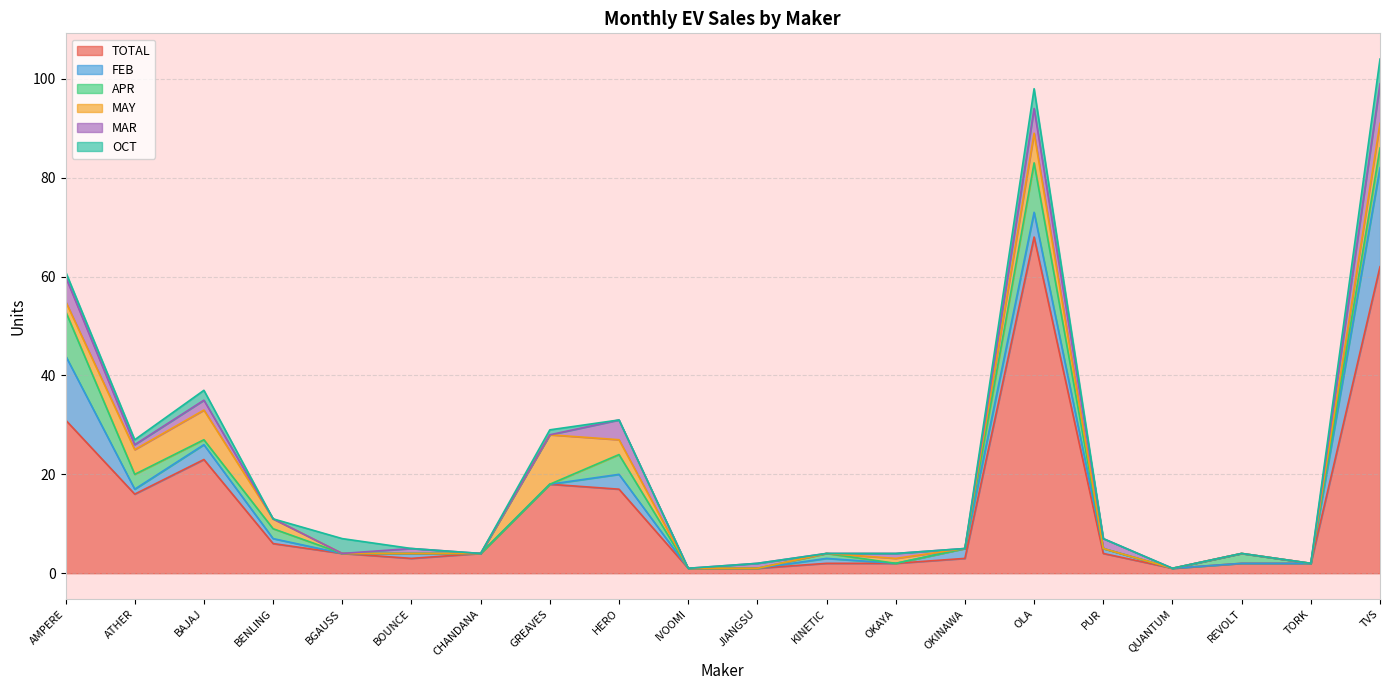

How many values in the FEB series are below 1?

9